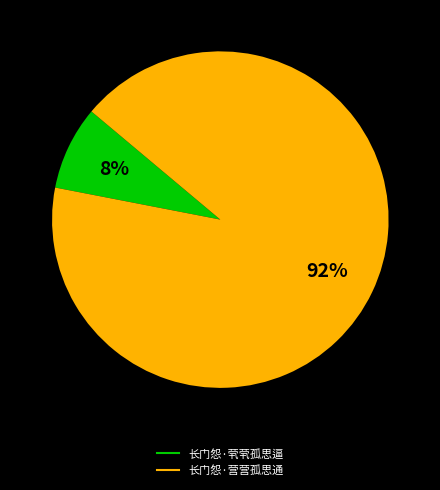

Between 长门怨·茕茕孤思逼 and 长门怨·营营孤思通, which is larger?

长门怨·营营孤思通